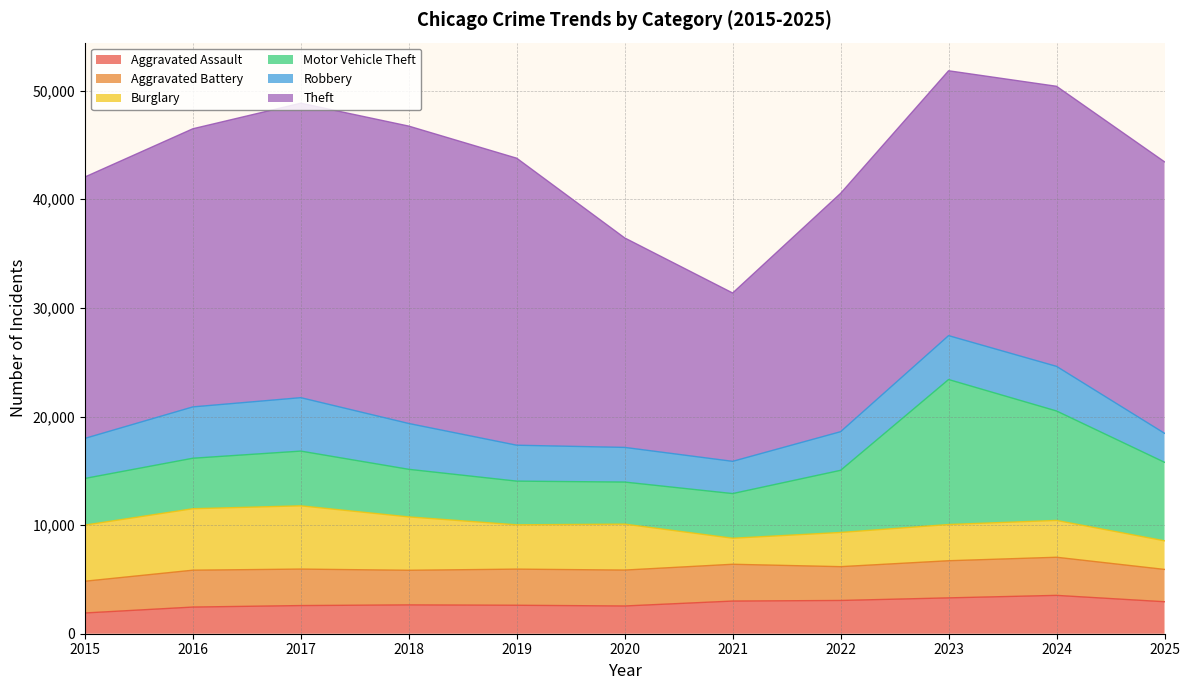

What is the spread (max minus min) of values at 2024?

22395